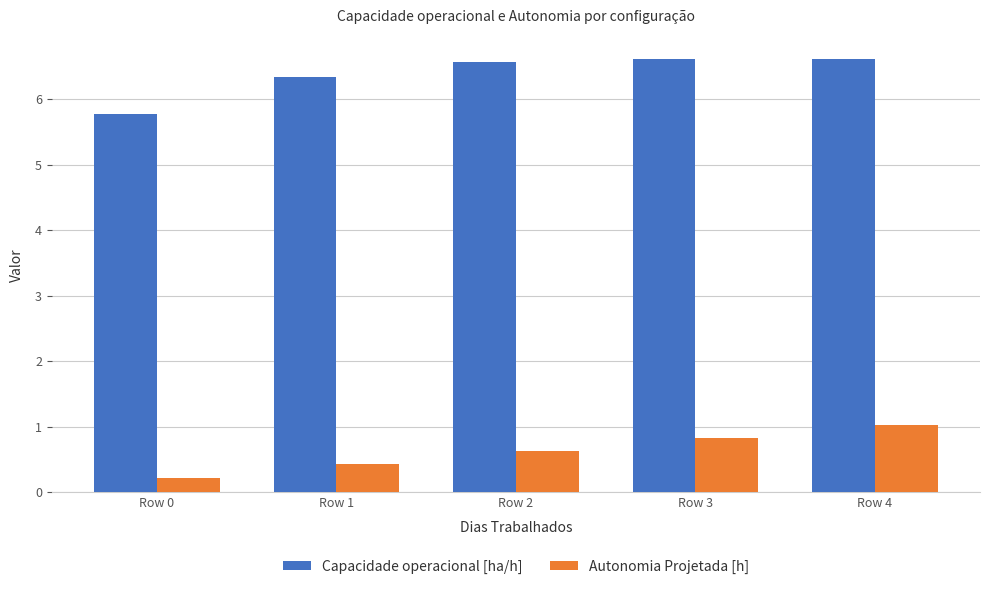

Reading left to right, transcribe all the data shown in this chart.

Capacidade operacional [ha/h]: Row 0=5.8	Row 1=6.3	Row 2=6.6	Row 3=6.6	Row 4=6.6
Autonomia Projetada [h]: Row 0=0.2	Row 1=0.4	Row 2=0.6	Row 3=0.8	Row 4=1.0